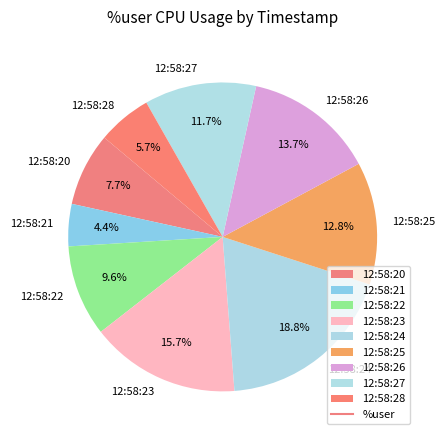

What is the smallest slice in the pie chart?

12:58:21